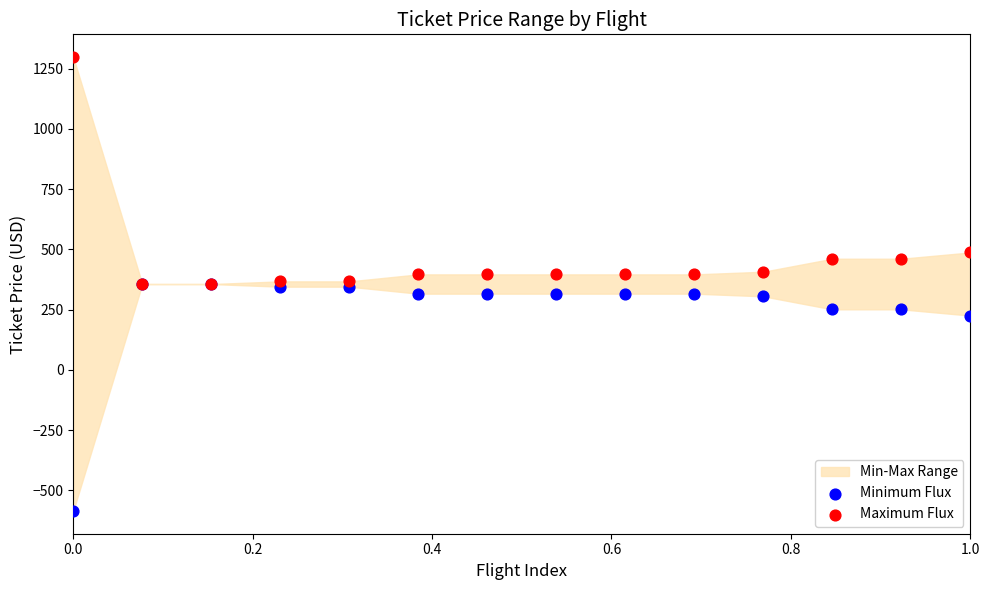

In the Minimum Flux series, what Y value is closest to -114?

225.2